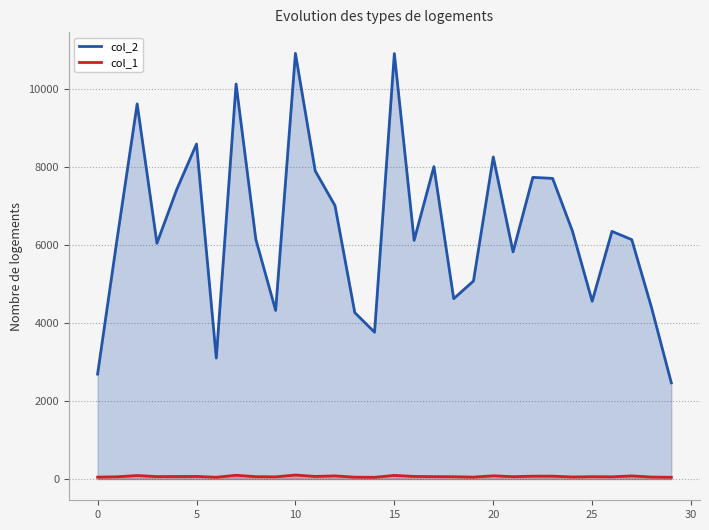

Which category has the lowest value in the col_1 series?

14